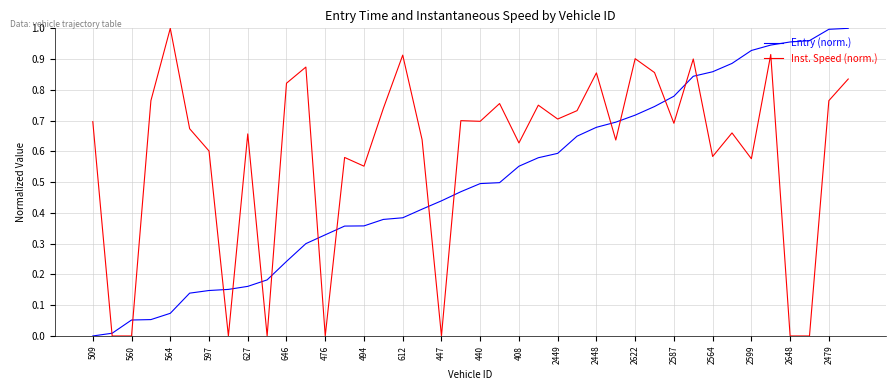

Rank the series by their average value, from highest to lowest.

Inst. Speed (norm.), Entry (norm.)